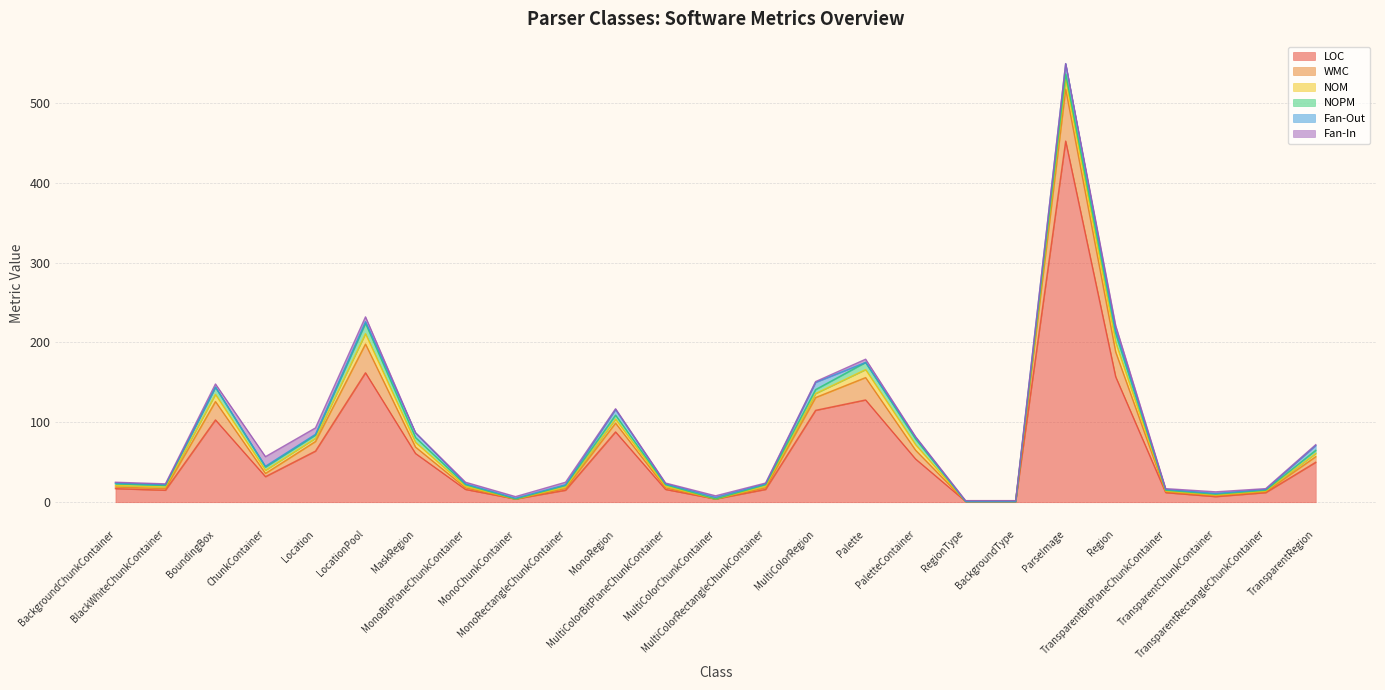

What value does the NOM series have at PaletteContainer, to the nearest 5?

5